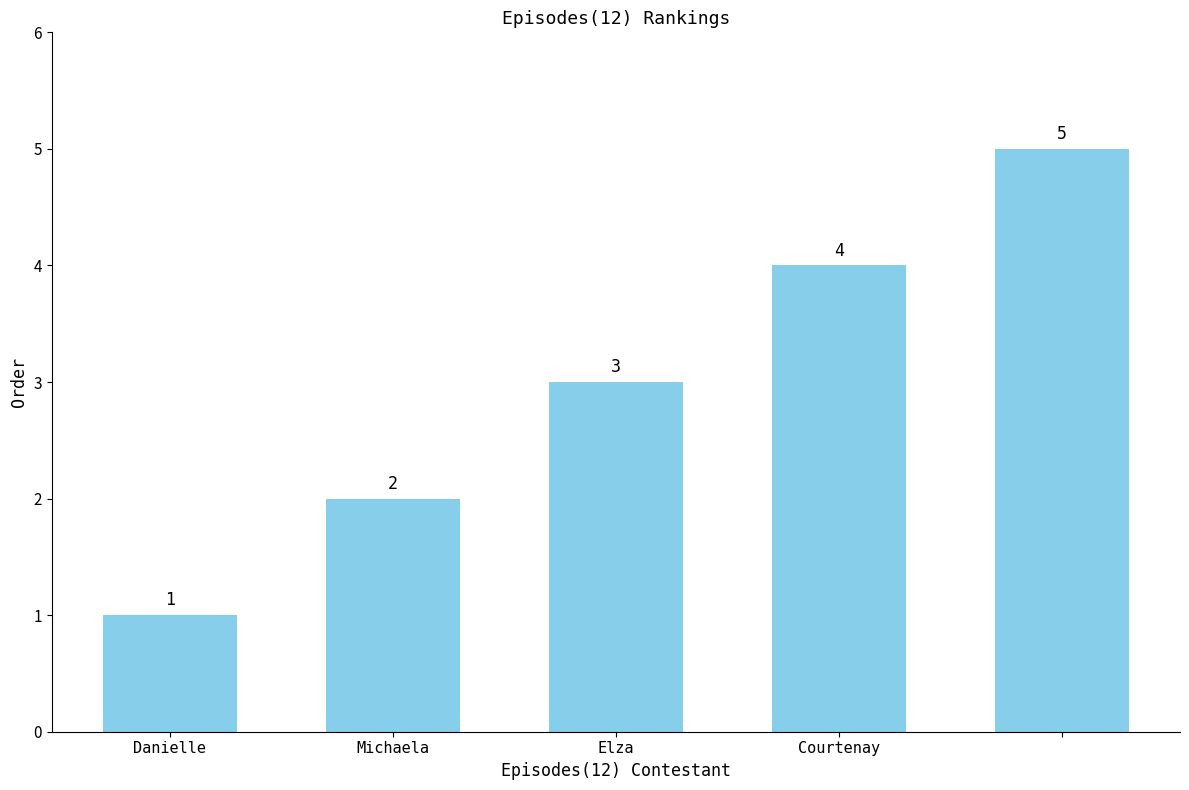

Count the values in the range 2 to 4.

3